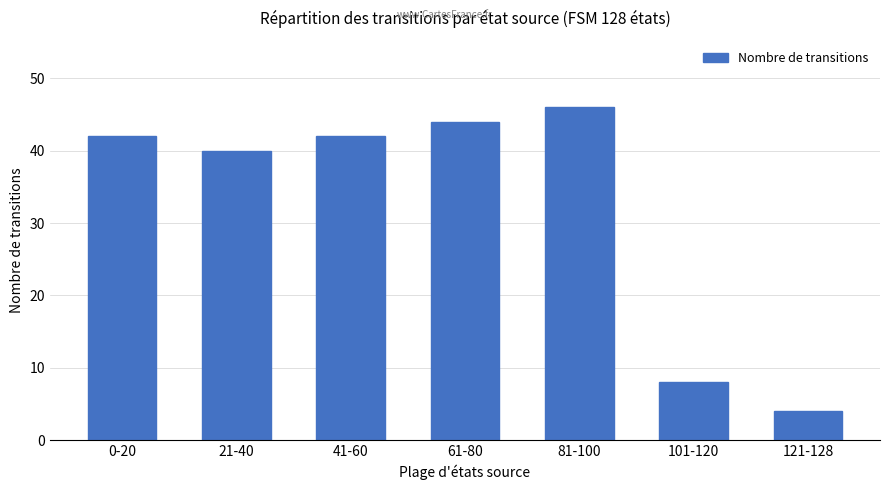

What is the label of the 3rd bar from the right?

81-100